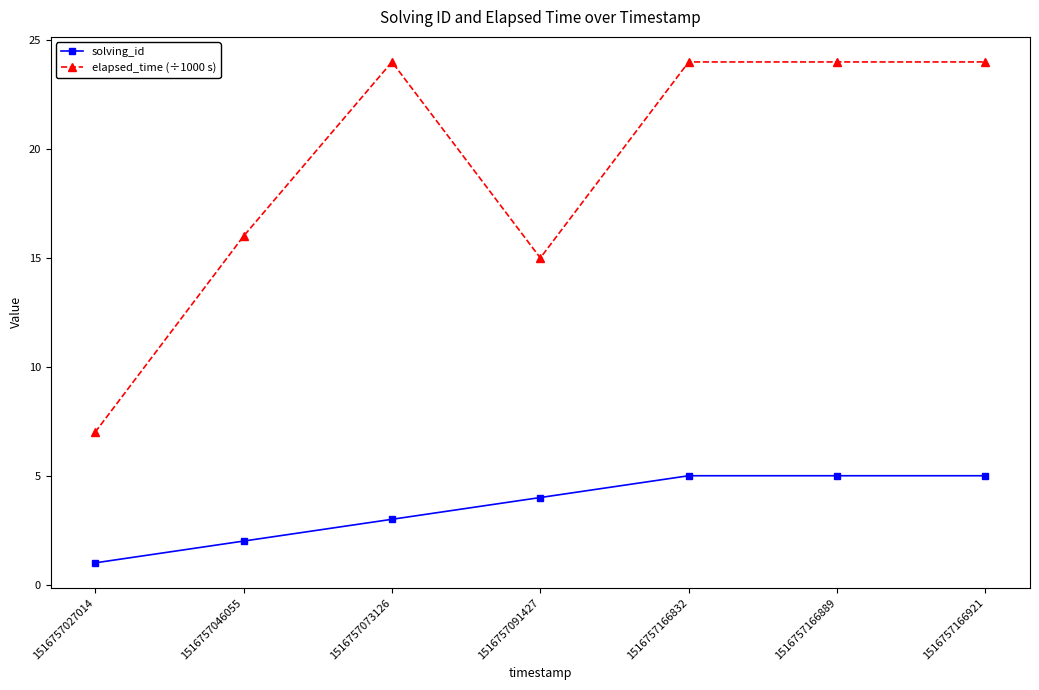

What is the highest value of the solving_id series?

5